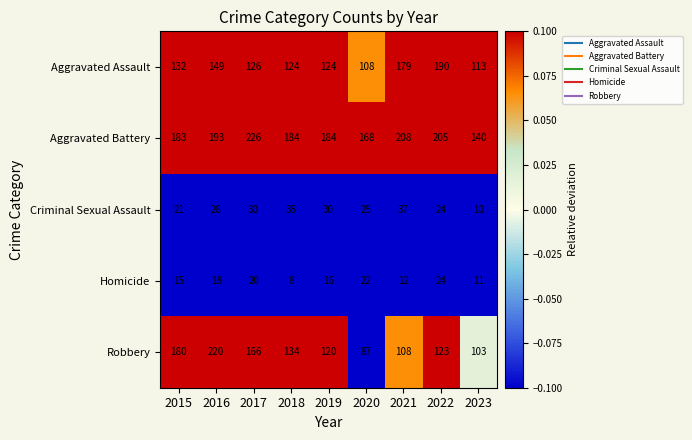

True or false: Aggravated Assault has a value of 109 at 2022.

False